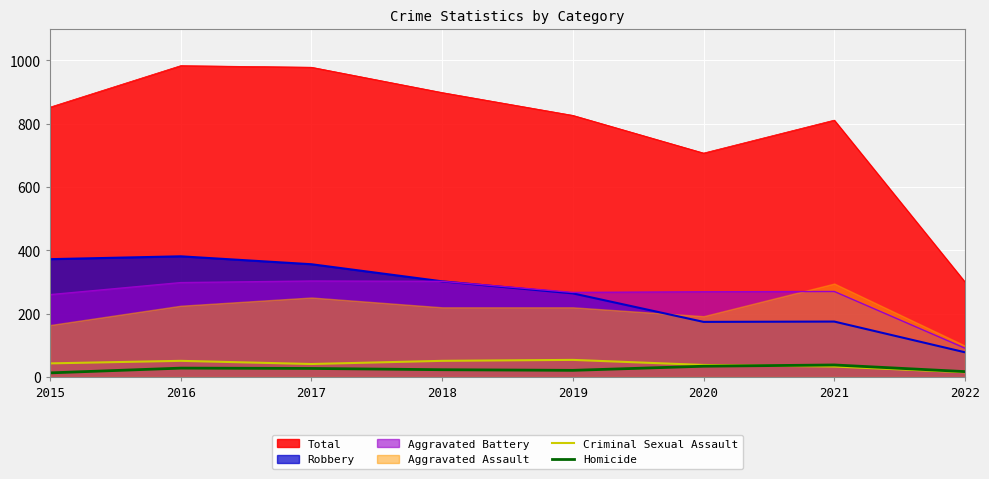

Is the value of Robbery at 2016 greater than the value of Total at 2019?

No